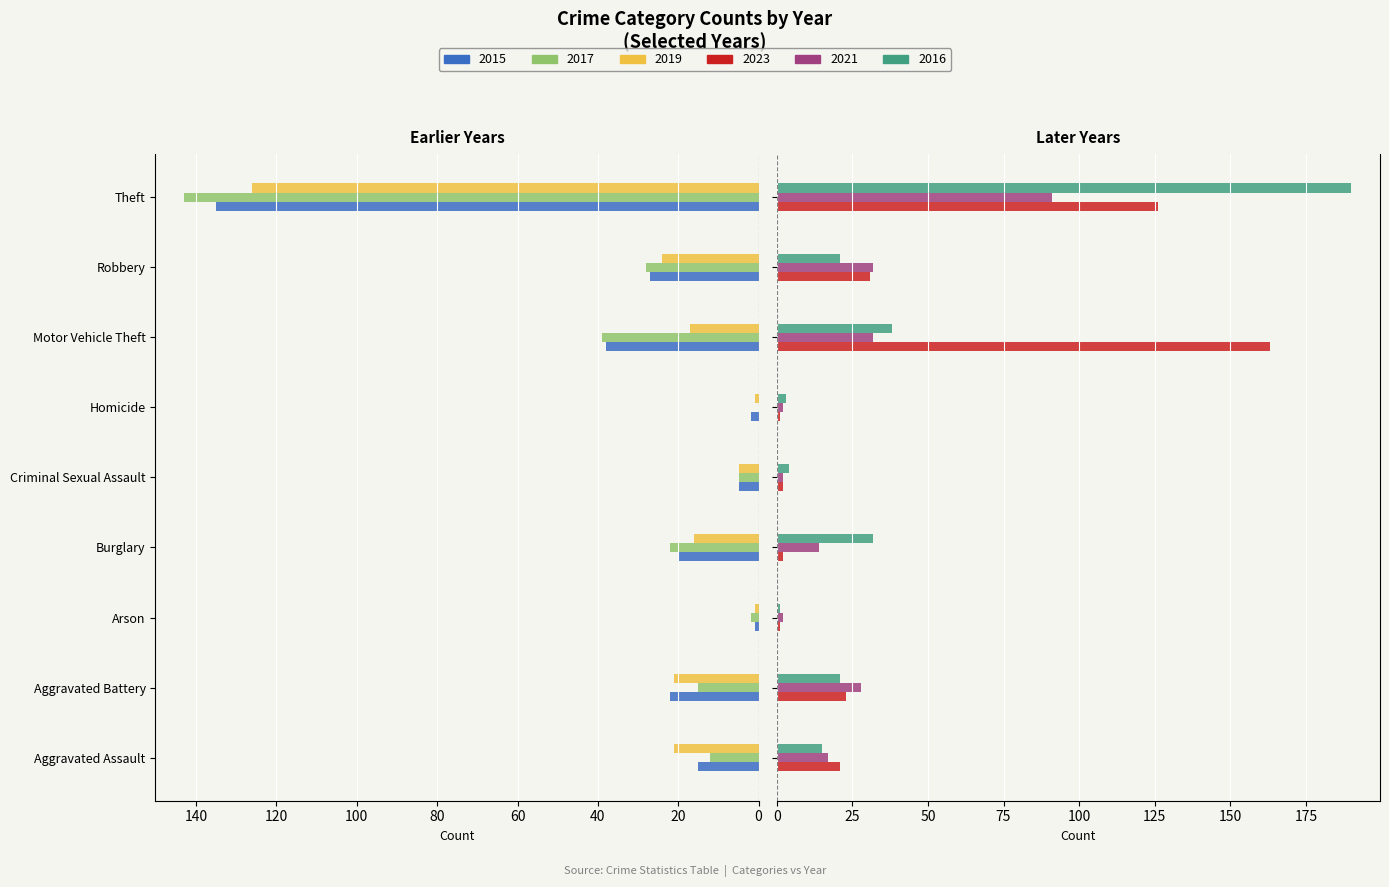

Reading left to right, list all the values displayed in this chart.

2015: 15	22	1	20	5	2	38	27	135
2017: 12	15	2	22	5	0	39	28	143
2019: 21	21	1	16	5	1	17	24	126
2023: 21	23	1	2	2	1	163	31	126
2021: 17	28	2	14	2	2	32	32	91
2016: 15	21	1	32	4	3	38	21	190